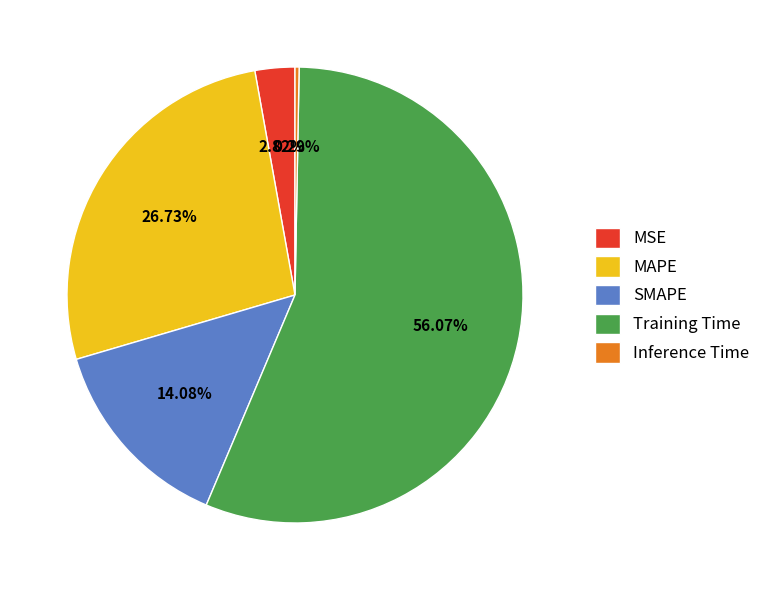

What is the smallest slice in the pie chart?

Inference Time